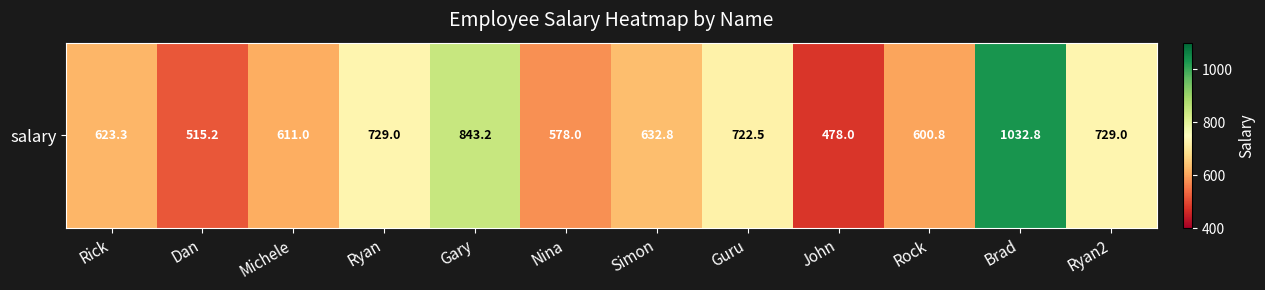

The chart shows a value of 128.0 at Nina. True or false?

False